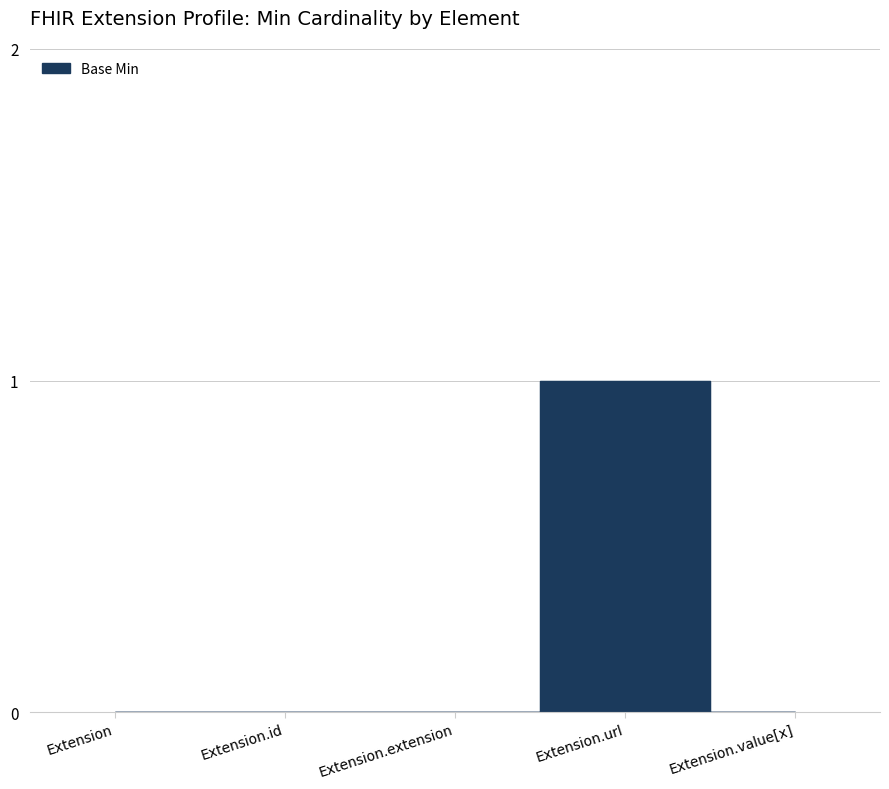

At which category does the data reach its first local peak?

Extension.url